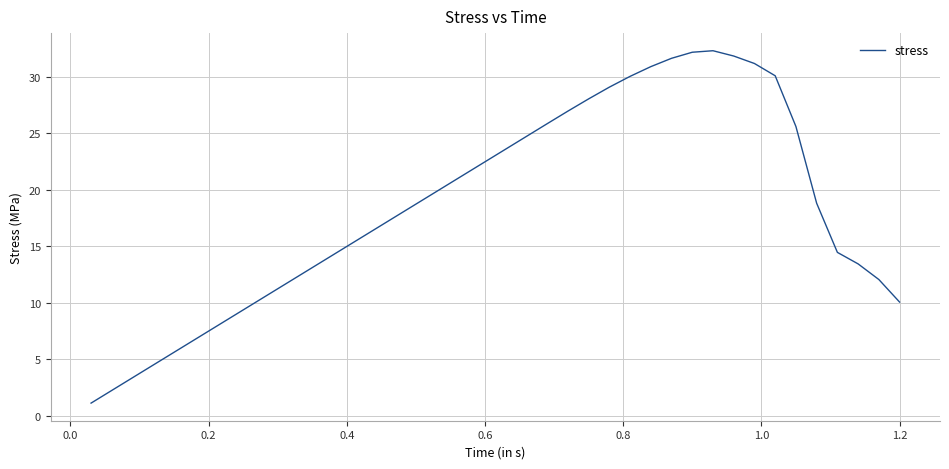

What is the maximum value shown in the chart?

32.3